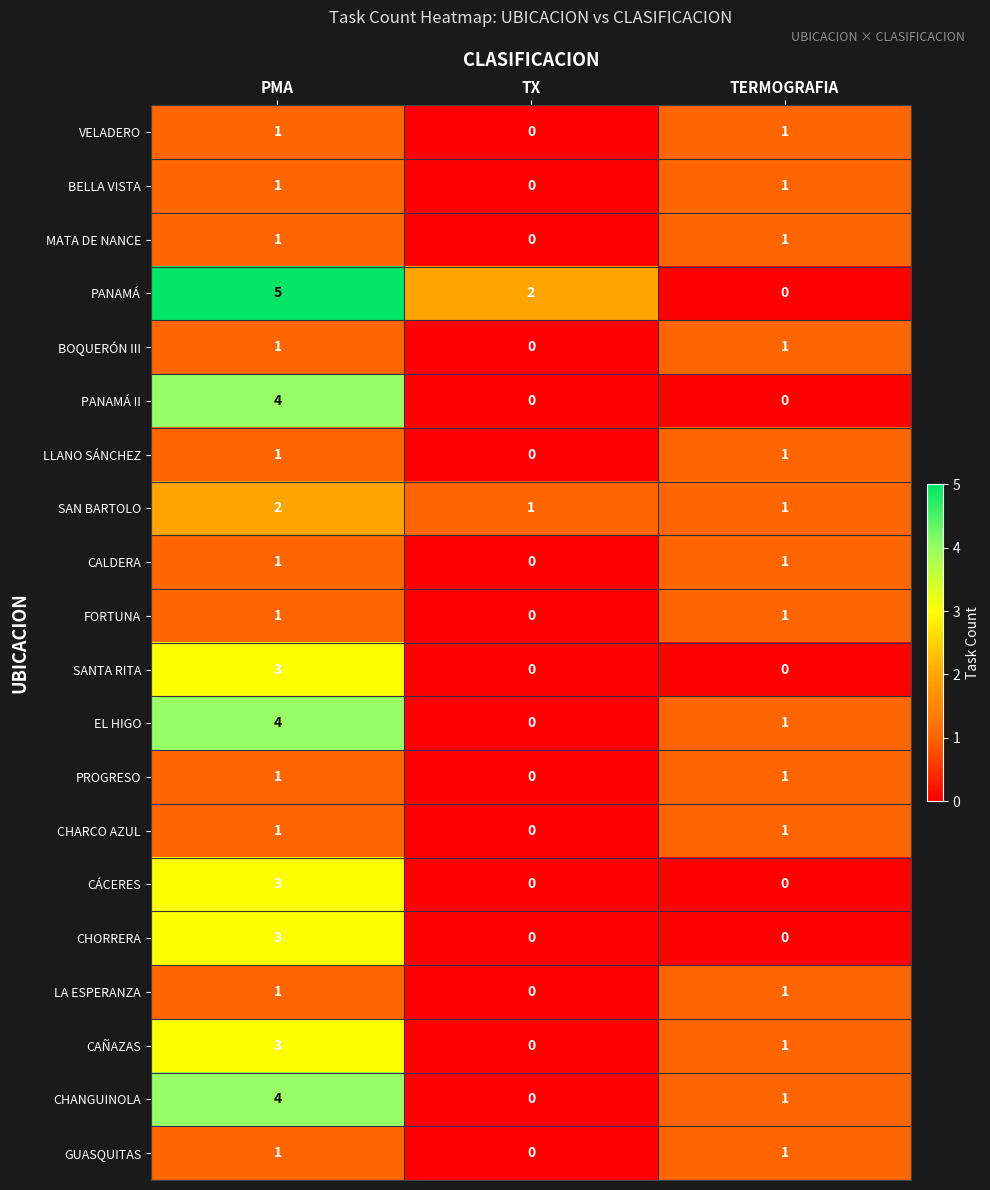

The BELLA VISTA series shows 1 at PMA. True or false?

True